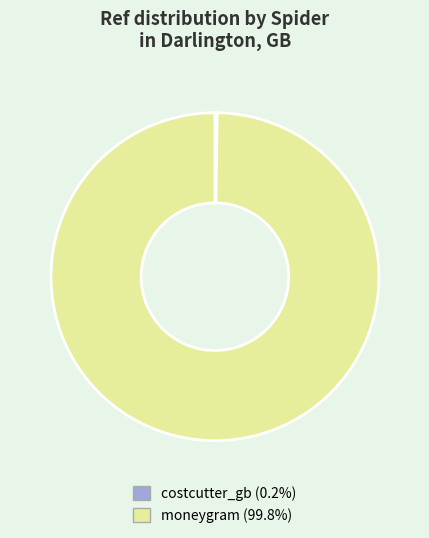

Does any single category account for the majority?

Yes